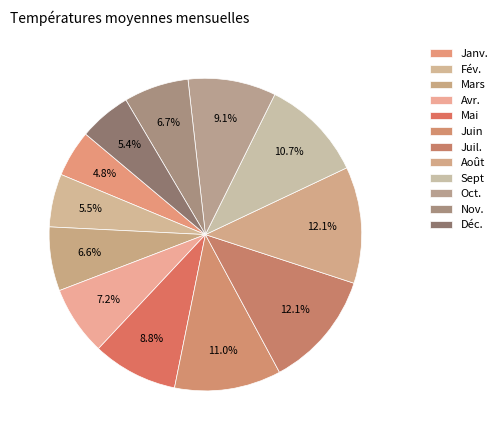

To the nearest percent, what is the combined percentage of Juil. and Déc.?

18%